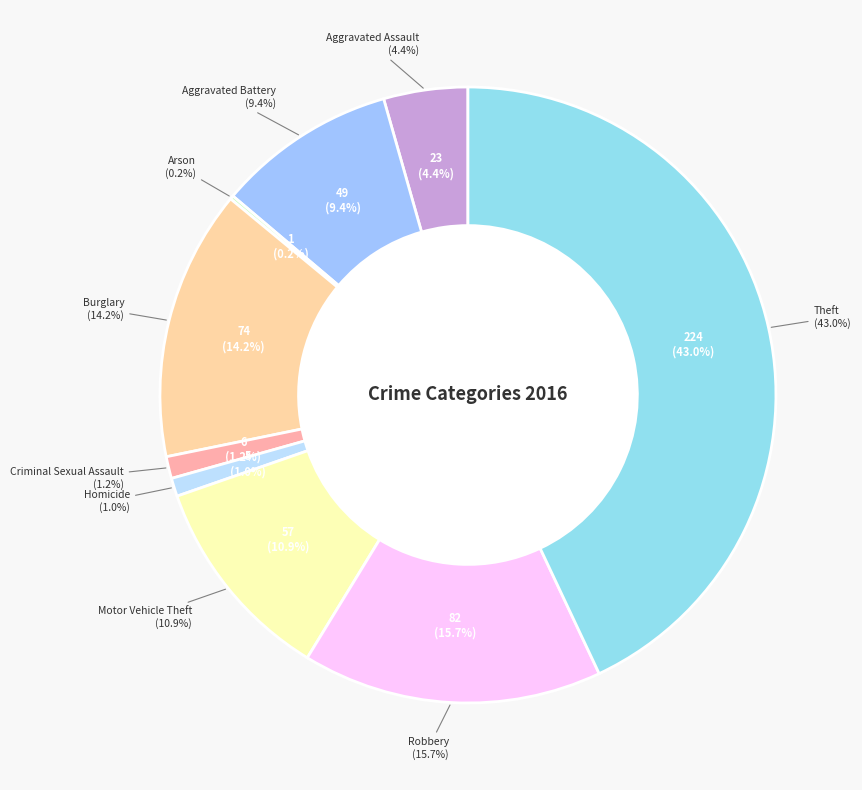

The Burglary slice represents 14% of the pie. True or false?

True